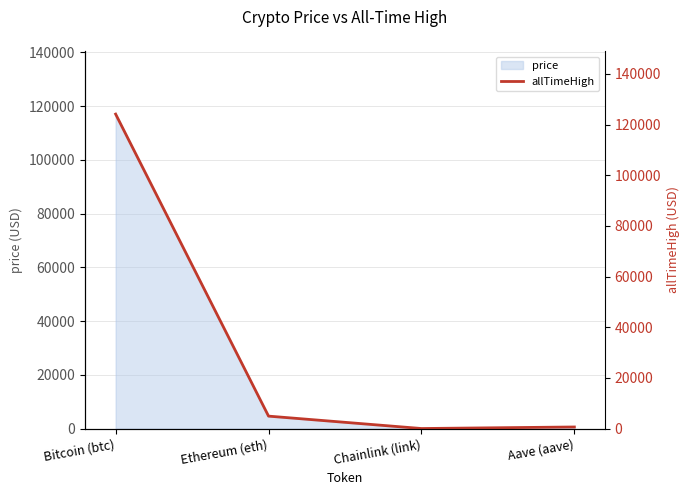

At which category does the chart reach its peak across all series?

Bitcoin (btc)